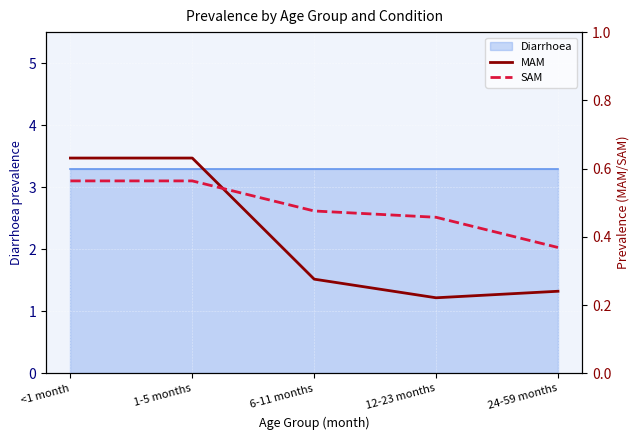

At which label does MAM reach its minimum?

12-23 months